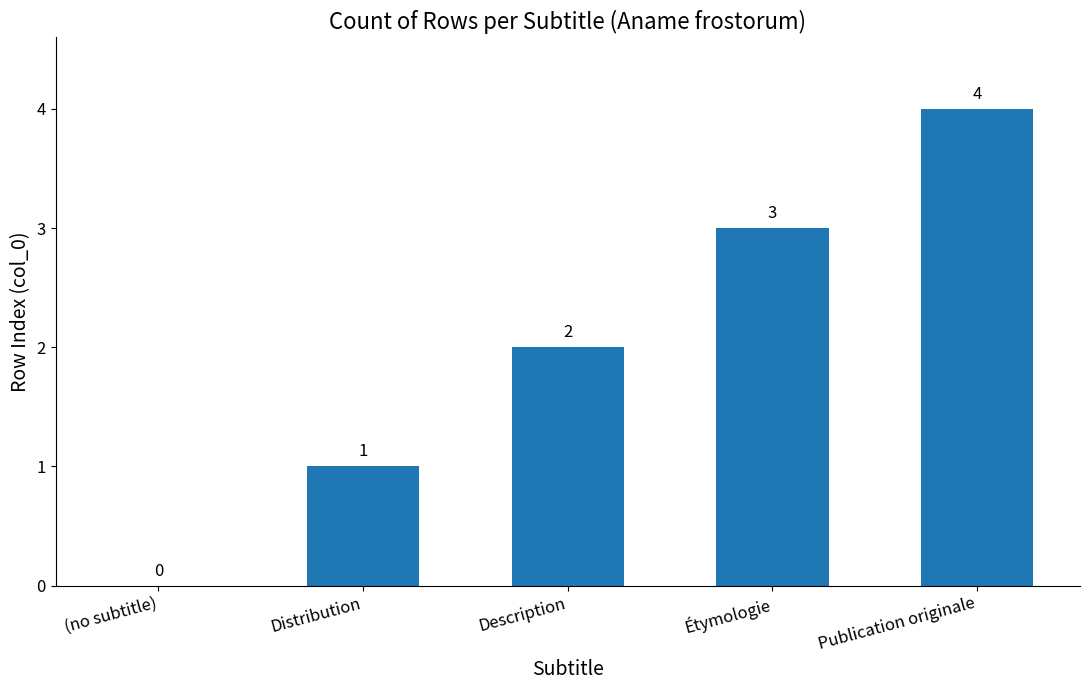

At which category does the chart reach its peak across all series?

Publication originale